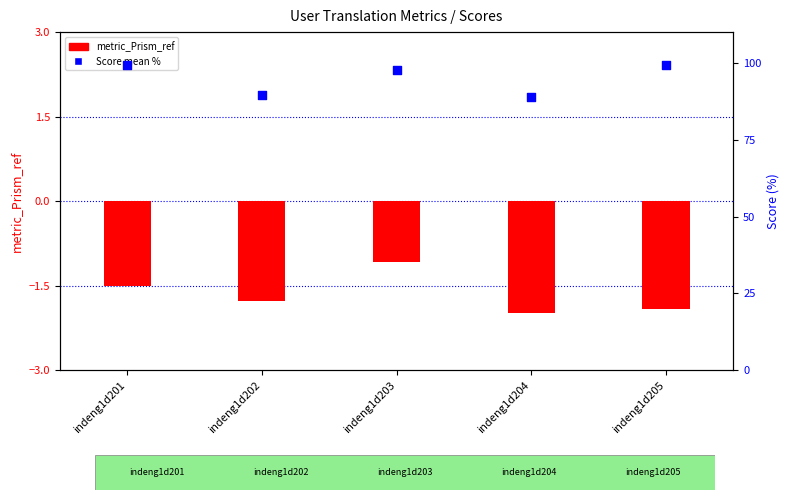

What are all the series names shown in the legend?

metric_Prism_ref, Score (mean %)